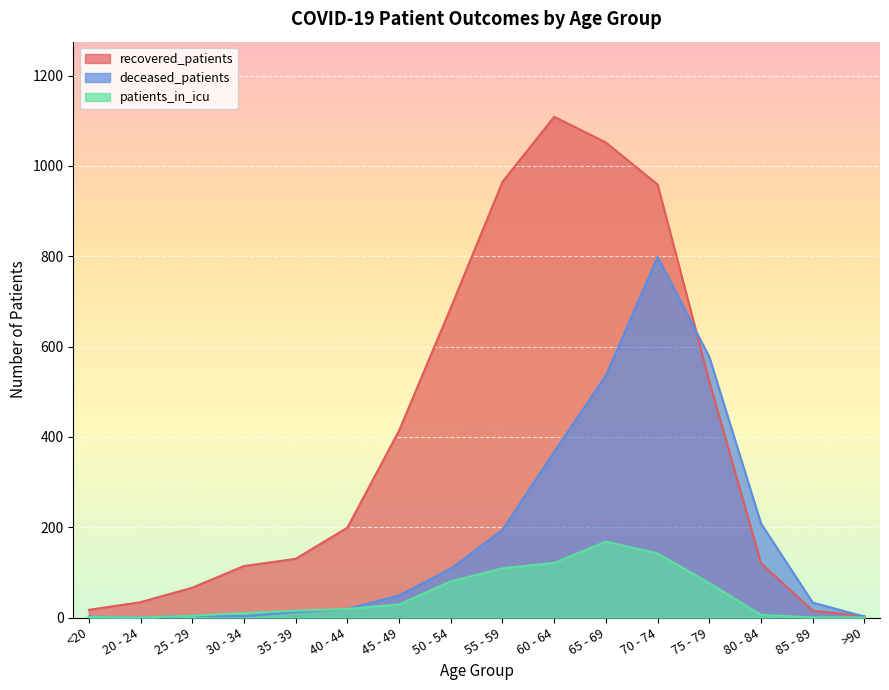

What is the sum of the deceased_patients values at 25 - 29 and 70 - 74?

803